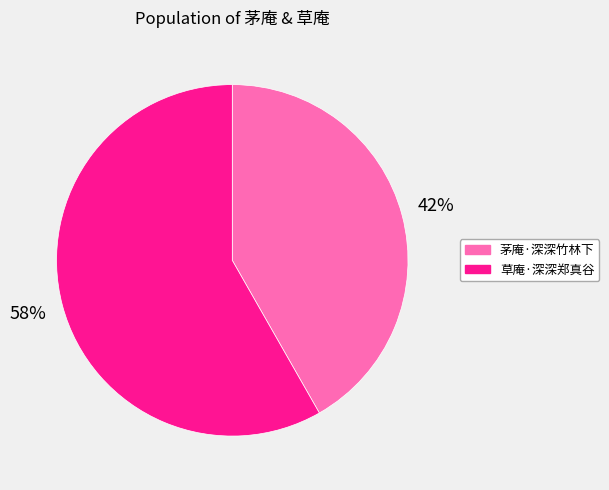

Combined, do 茅庵·深深竹林下 and 草庵·深深郑真谷 account for over 50%?

Yes